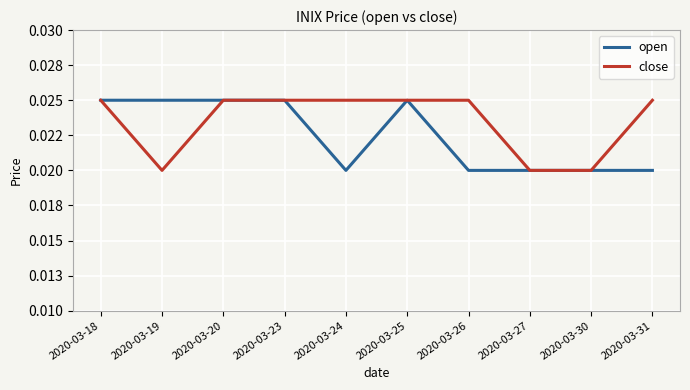

Between 2020-03-24 and 2020-03-31, which series saw the biggest shift?

open